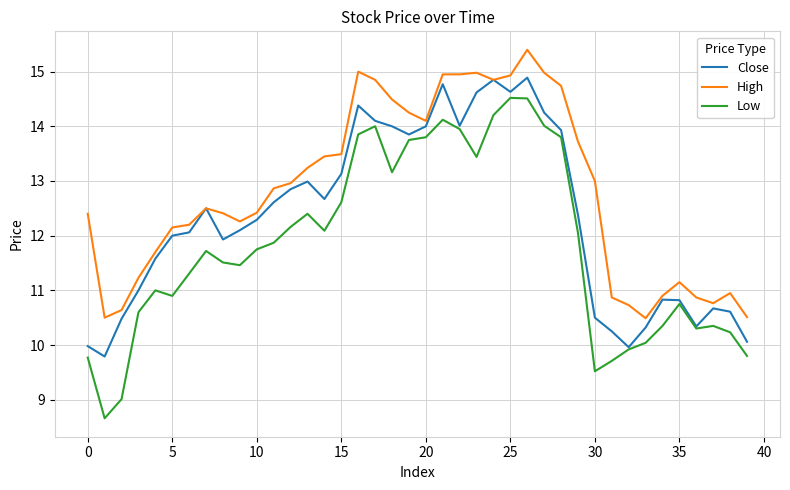

What is the greatest value displayed?

15.4